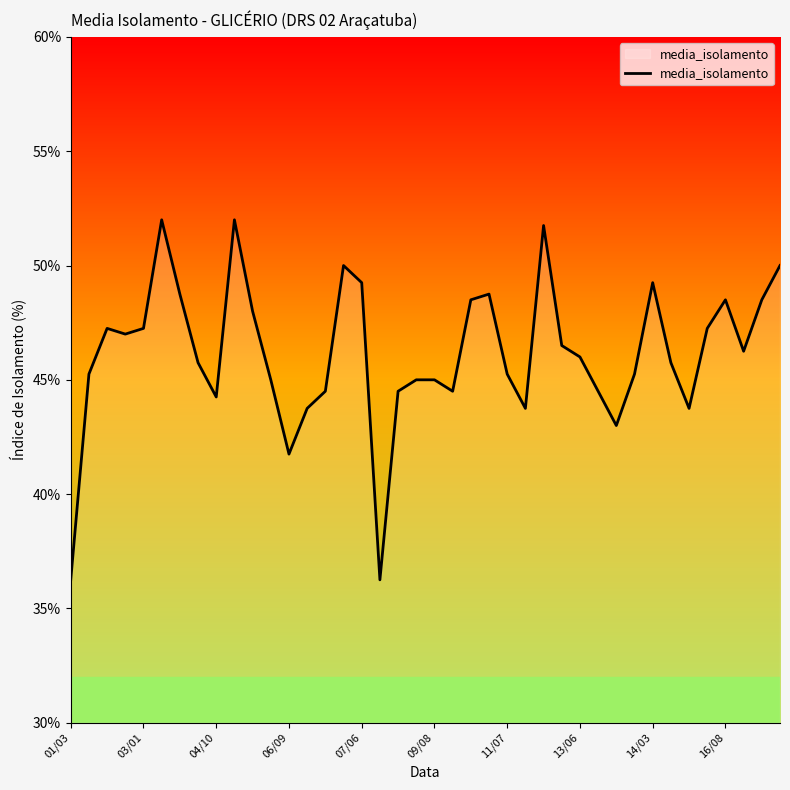

What is the difference between the maximum and minimum values?

15.8